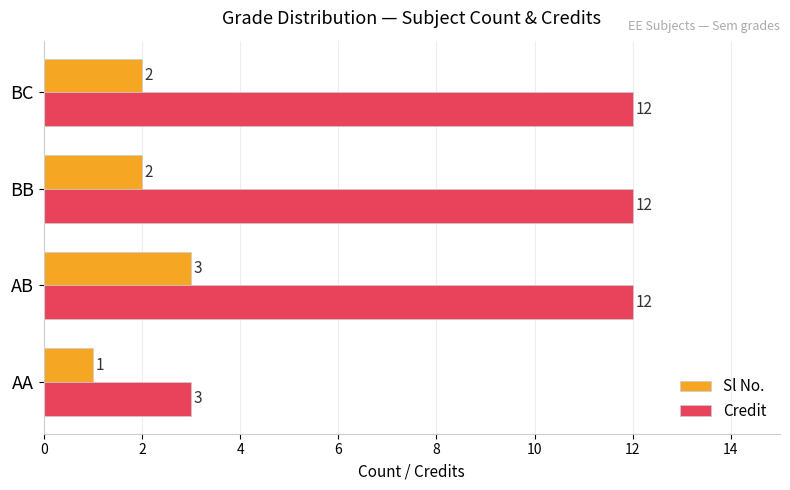

At BB, list the series in order from largest to smallest.

Credit, Sl No.